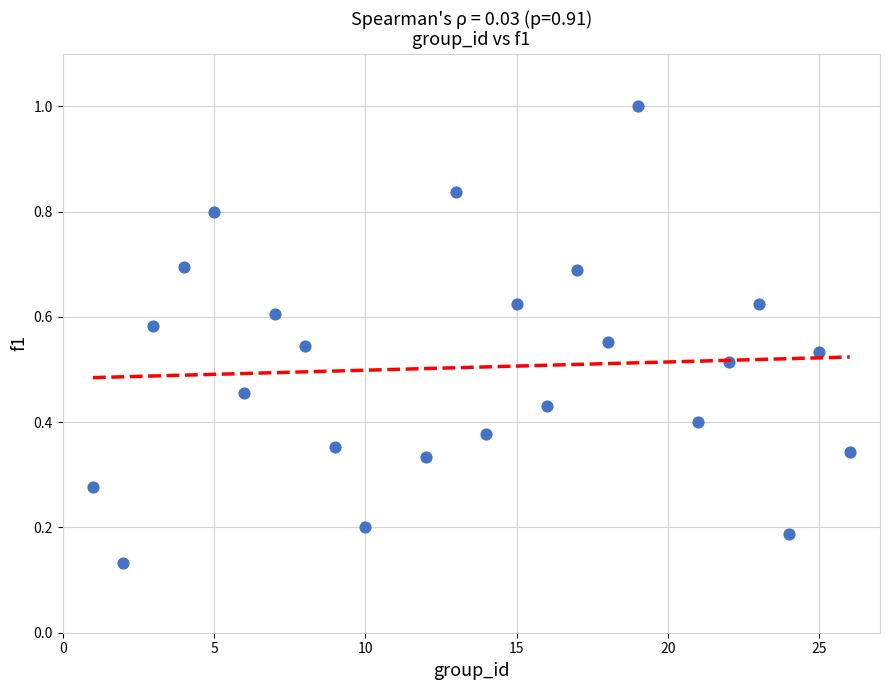

What is the range of X values (max minus min)?

25.0